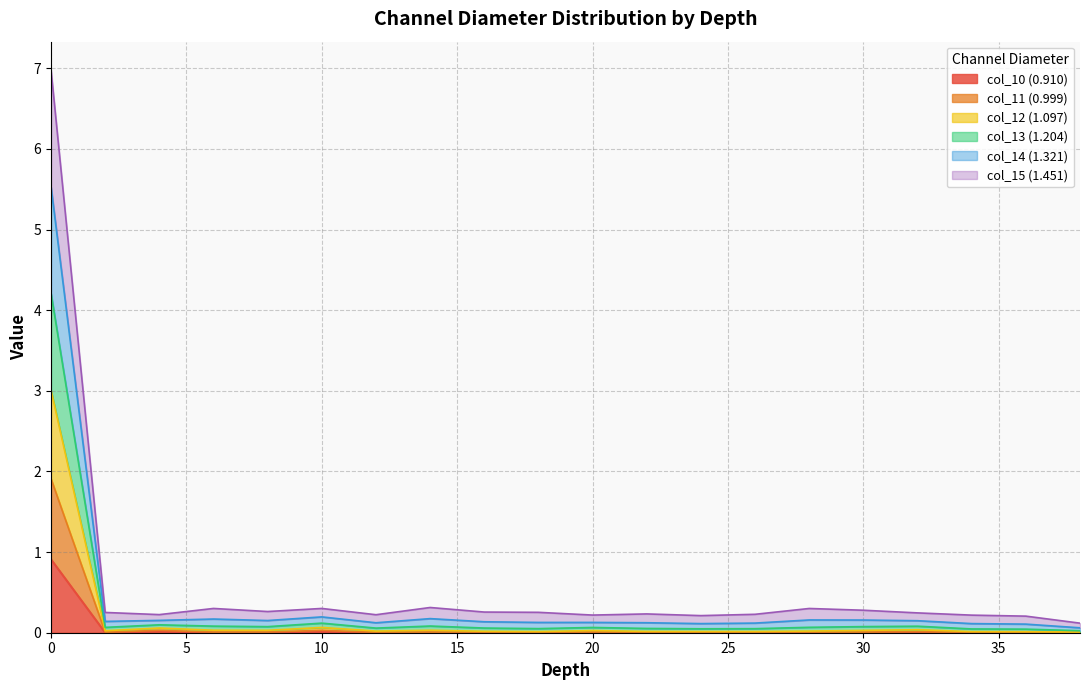

What are all the series names shown in the legend?

col_10 (0.910), col_11 (0.999), col_12 (1.097), col_13 (1.204), col_14 (1.321), col_15 (1.451)